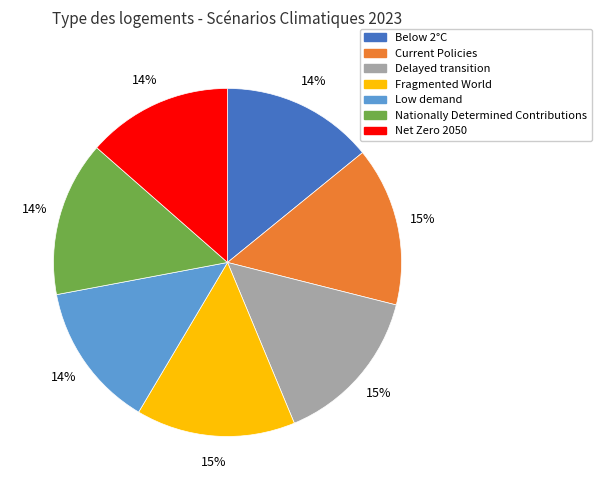

True or false: Current Policies accounts for 25% of the total.

False